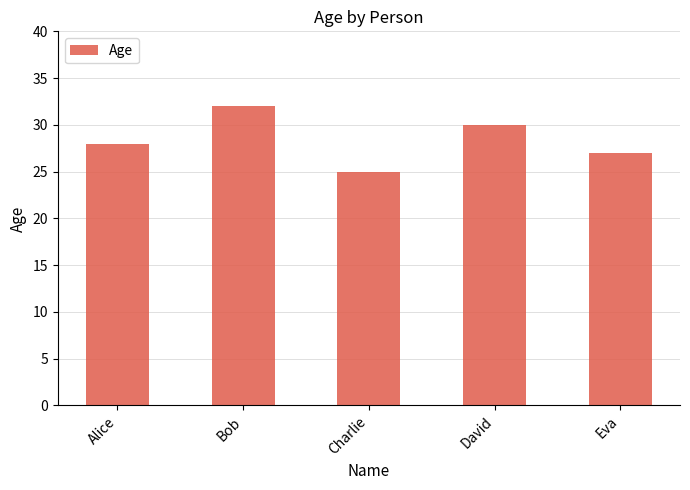

What is the label of the 5th bar from the left?

Eva